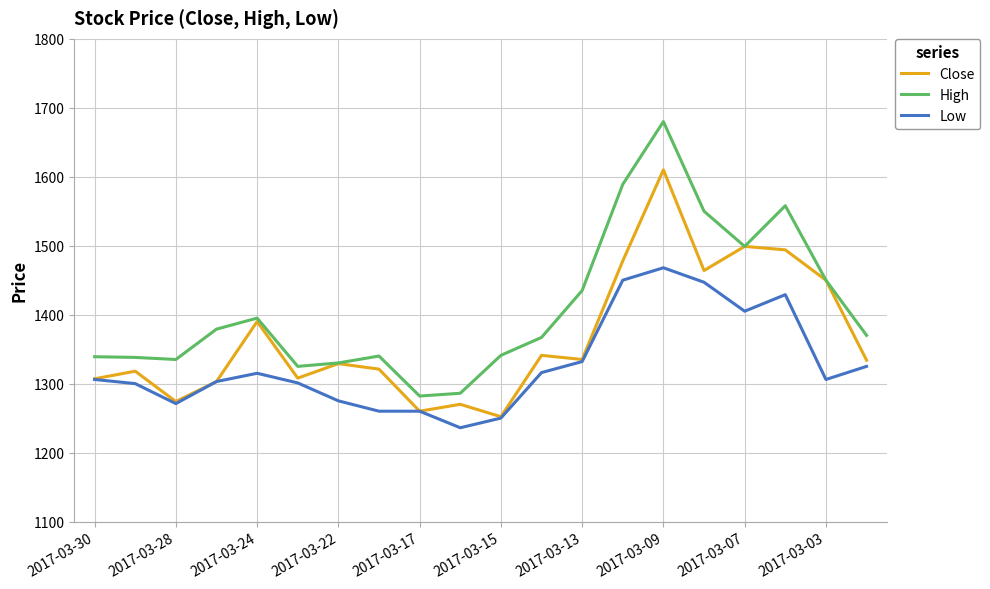

What are all the series names shown in the legend?

Close, High, Low